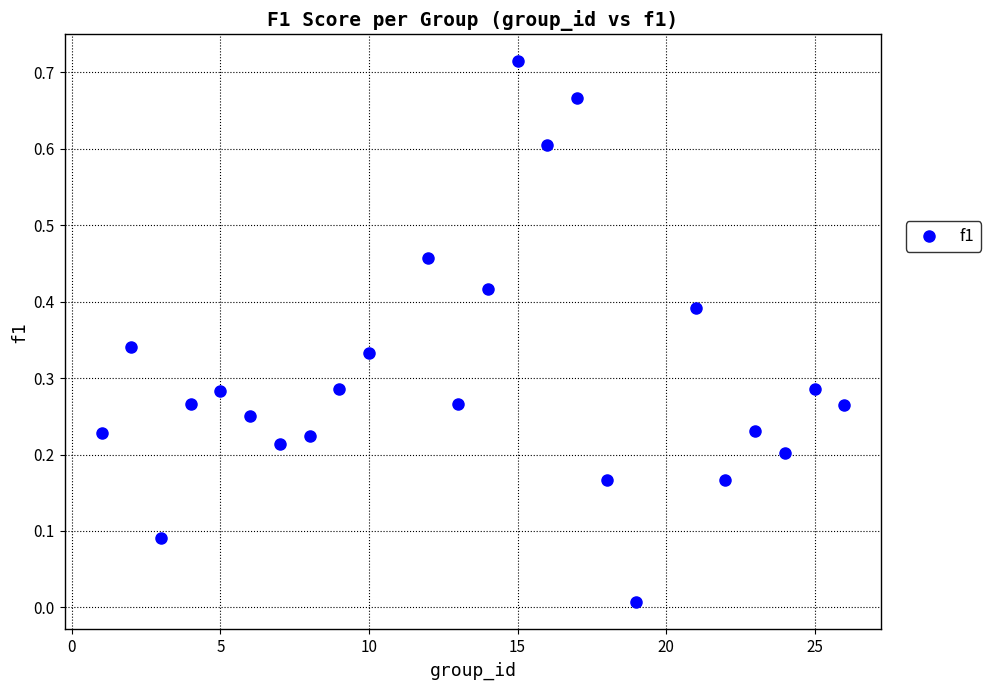

What is the range of X values (max minus min)?

25.0